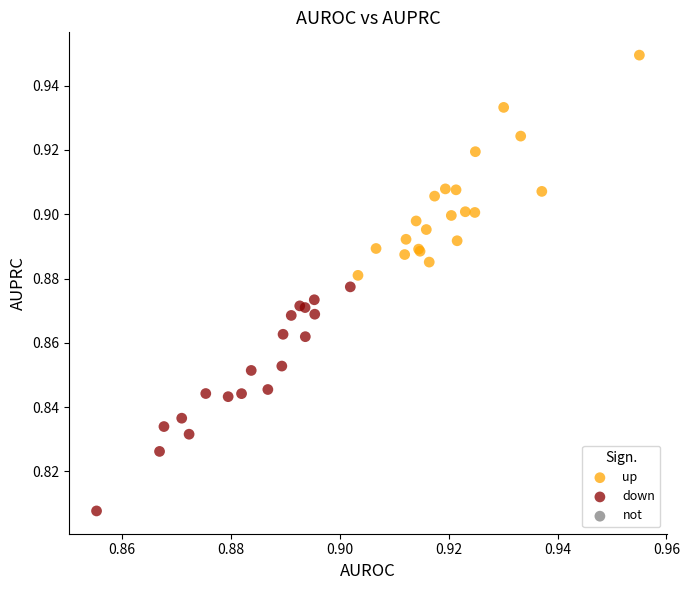

Which series contains the highest Y value?

up